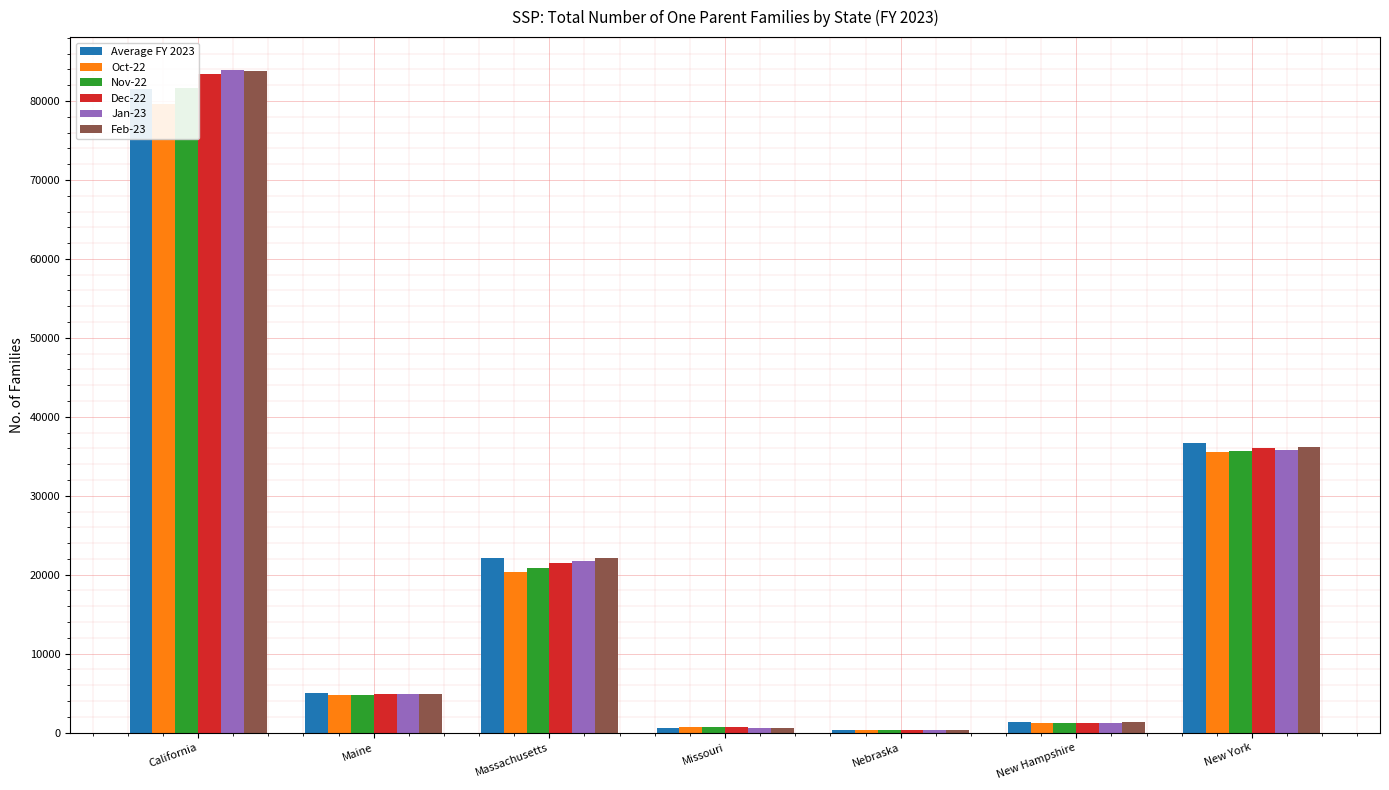

How many data points in Oct-22 are less than 4731?

3